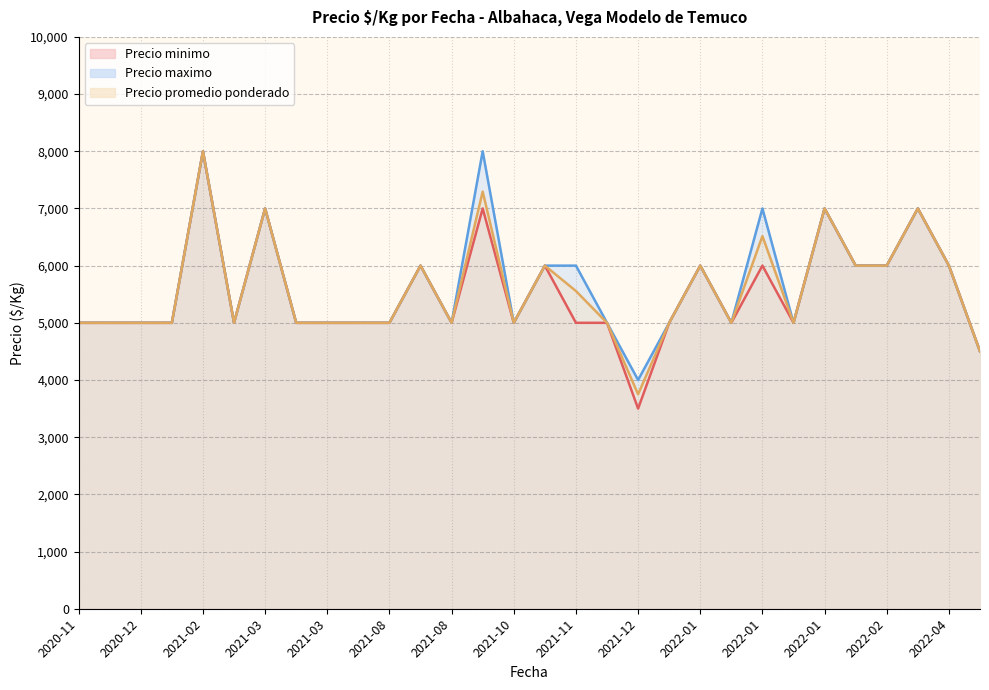

True or false: Precio maximo has a value of 4500 at 2022-05.

True